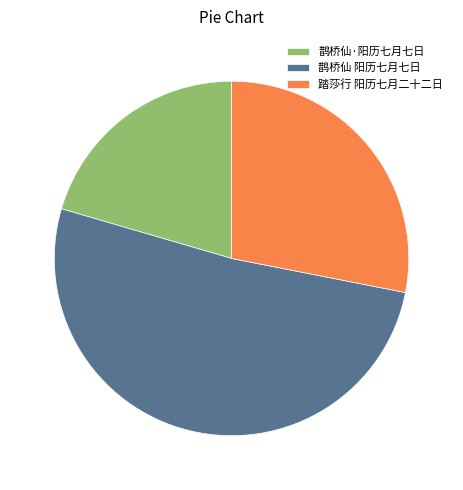

Which category has the smallest portion of the pie?

鹊桥仙·阳历七月七日